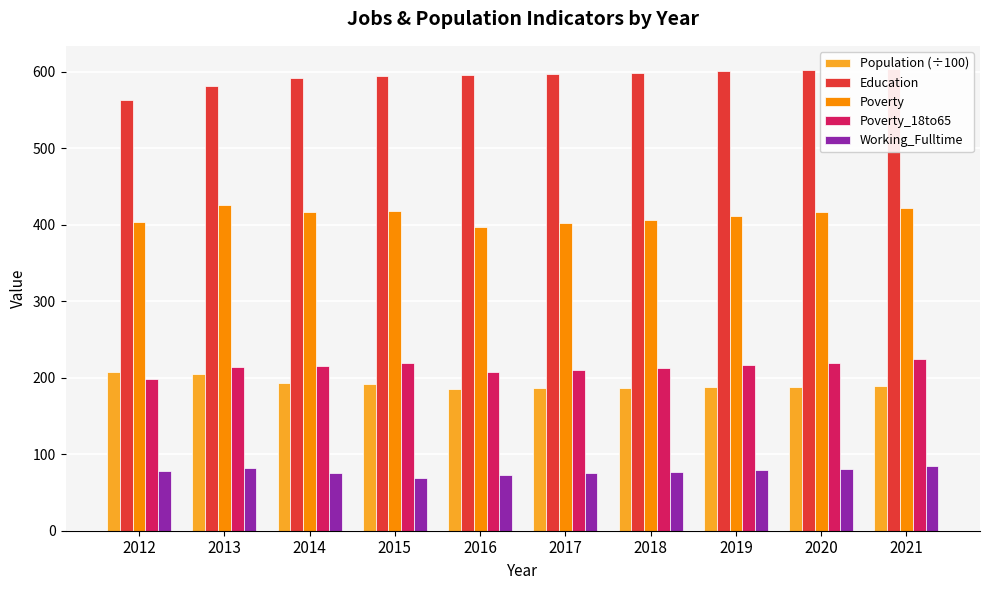

How many categories are shown in the chart?

10